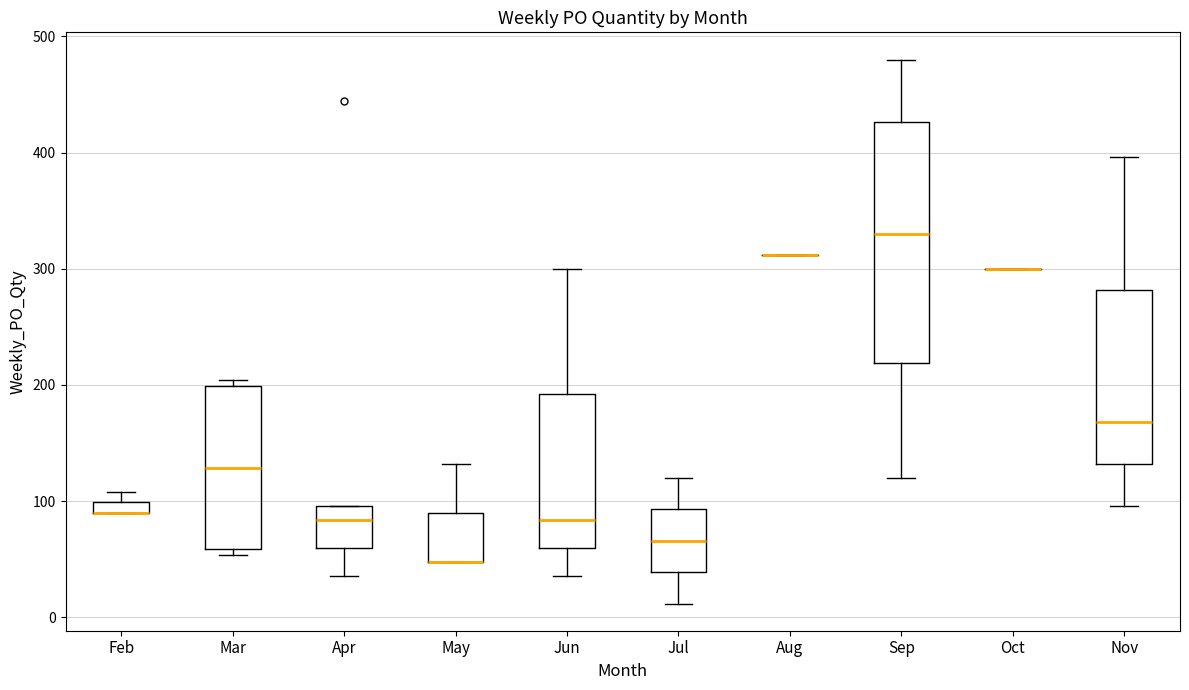

Which box is the tallest, from its lower edge to its upper edge?

Sep